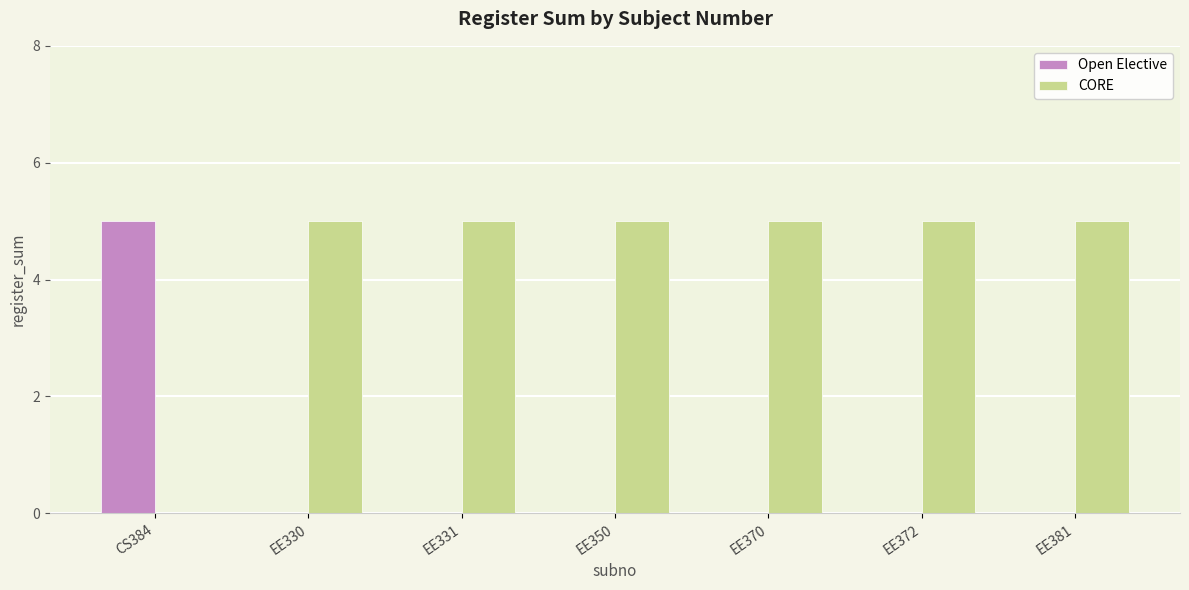

What is the sum of all CORE values?

30